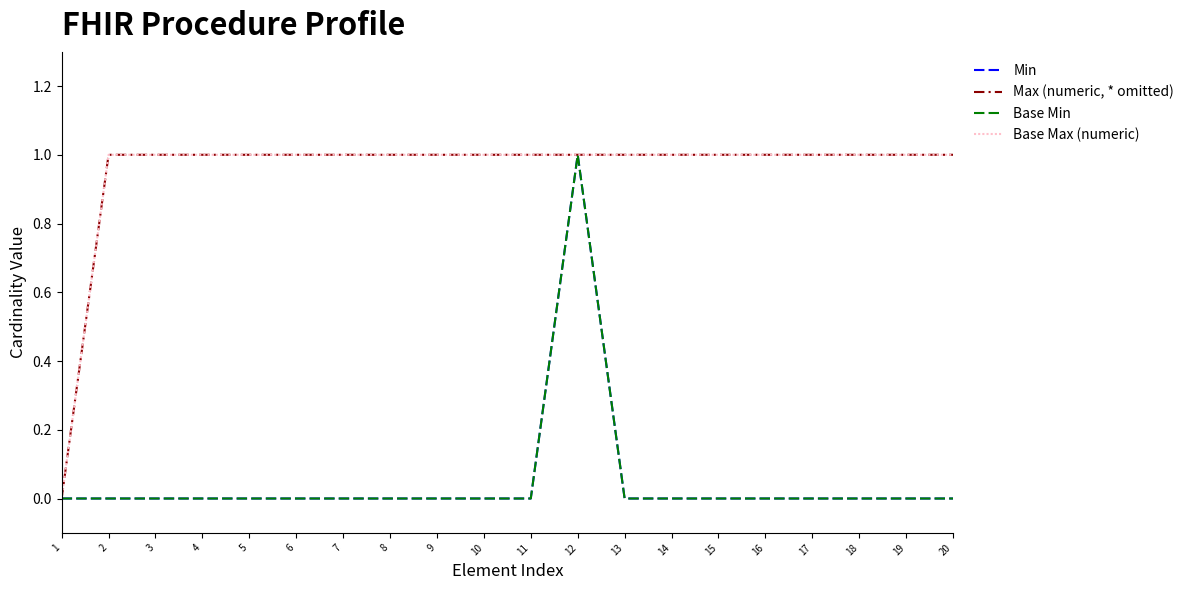

Which series has the largest range (max minus min)?

Min